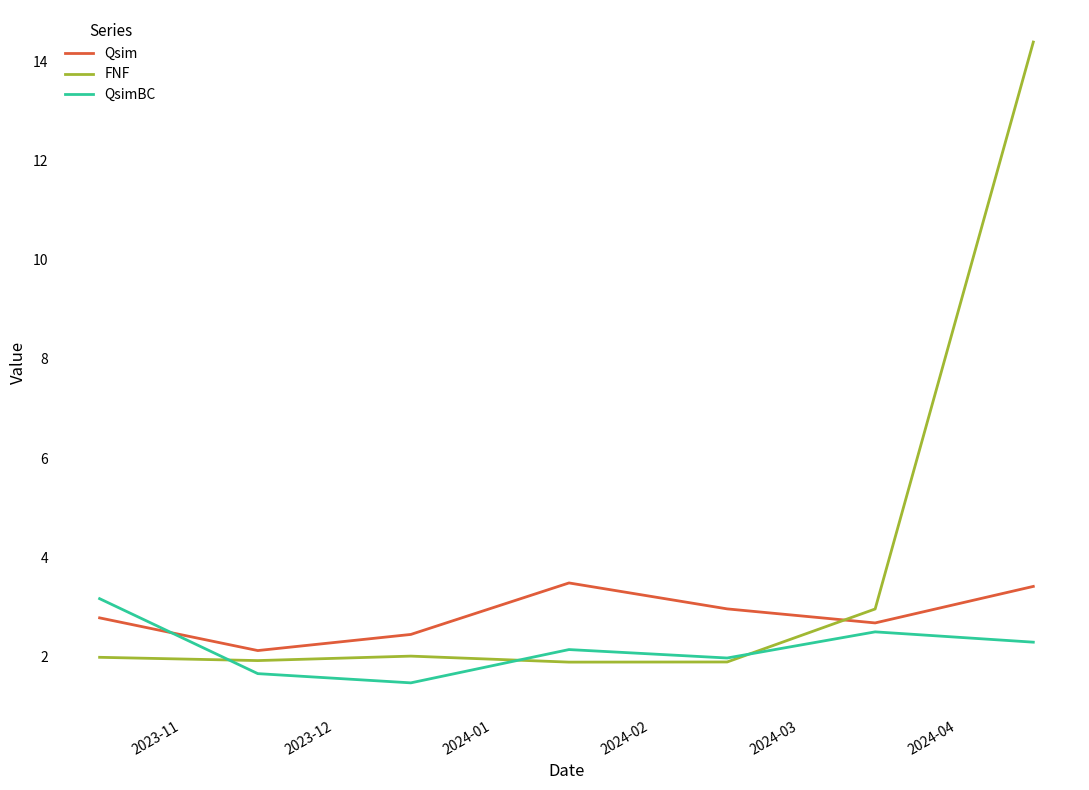

Which series ends up on top after the final intersection of Qsim and QsimBC?

Qsim